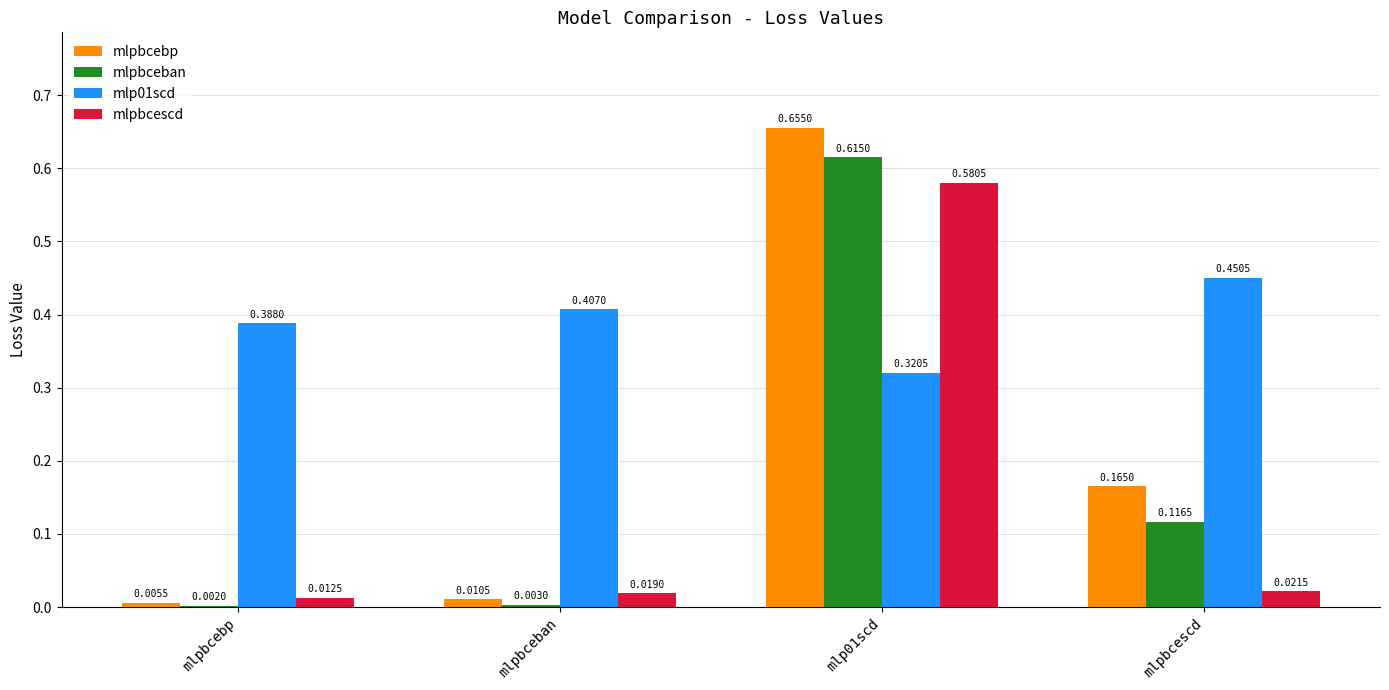

At which label does mlp01scd reach its peak?

mlpbcescd